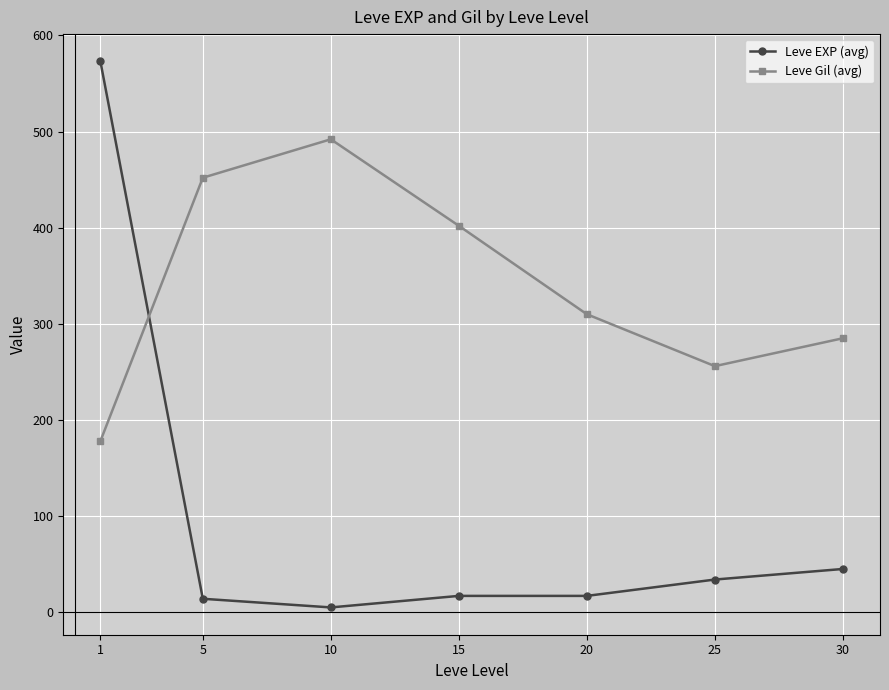

Which series changed the most between 15 and 30?

Leve Gil (avg)